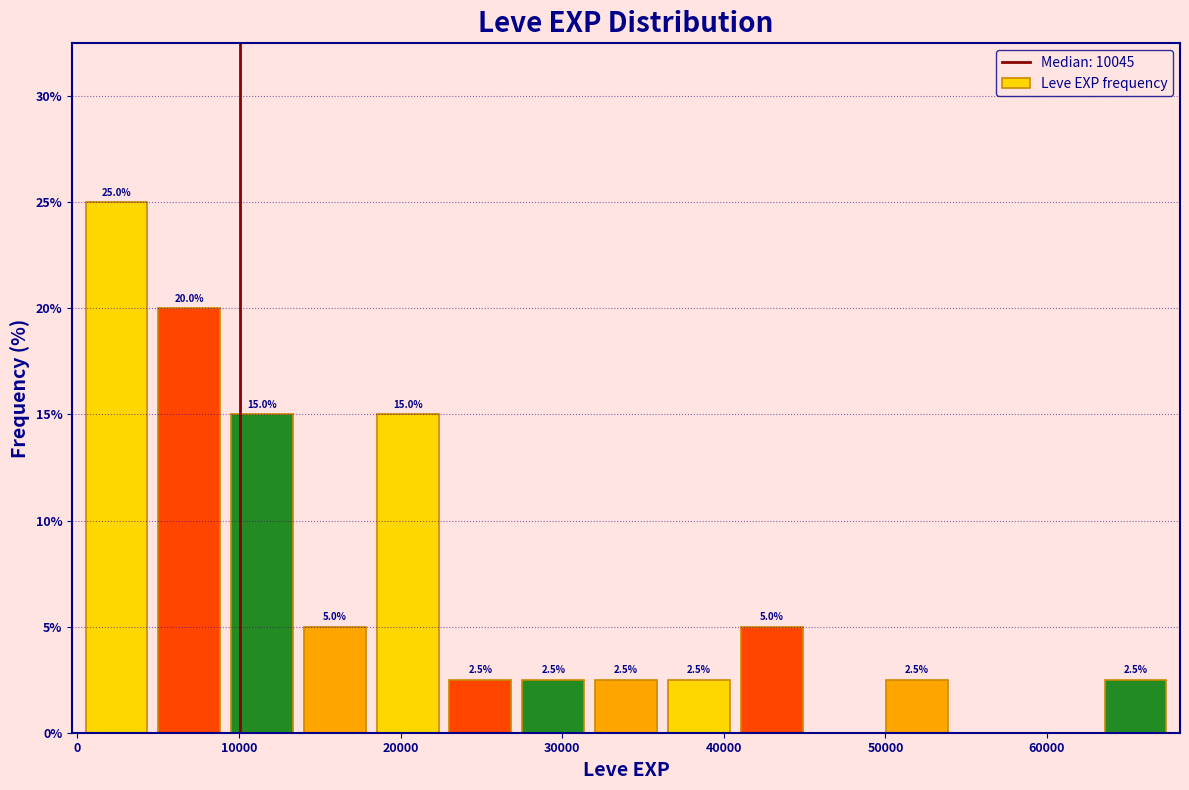

Over which range of the x-axis is the bar tallest?

0 to 5000